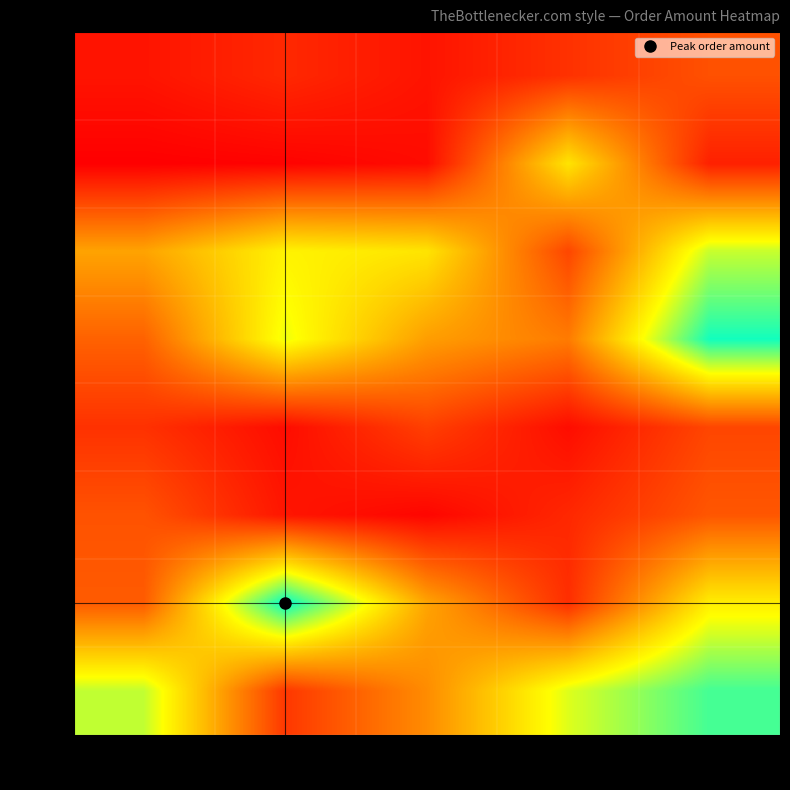

Reading left to right, list all the values displayed in this chart.

17:18: Grp1=119.8	Grp2=180.0	Grp3=119.6	Grp4=207.0	Grp5=300.0
17:17: Grp1=60.0	Grp2=69.0	Grp3=96.0	Grp4=737.0	Grp5=157.0
17:15: Grp1=543.0	Grp2=781.0	Grp3=738.0	Grp4=269.0	Grp5=899.0
17:12: Grp1=350.0	Grp2=840.0	Grp3=528.0	Grp4=426.0	Grp5=1165.0
17:11: Grp1=207.0	Grp2=97.9	Grp3=249.0	Grp4=99.0	Grp5=268.0
17:10: Grp1=305.0	Grp2=124.9	Grp3=76.9	Grp4=178.0	Grp5=317.0
17:09: Grp1=330.0	Grp2=1193.0	Grp3=548.0	Grp4=198.0	Grp5=765.0
17:08: Grp1=906.0	Grp2=225.0	Grp3=475.0	Grp4=864.0	Grp5=1091.0